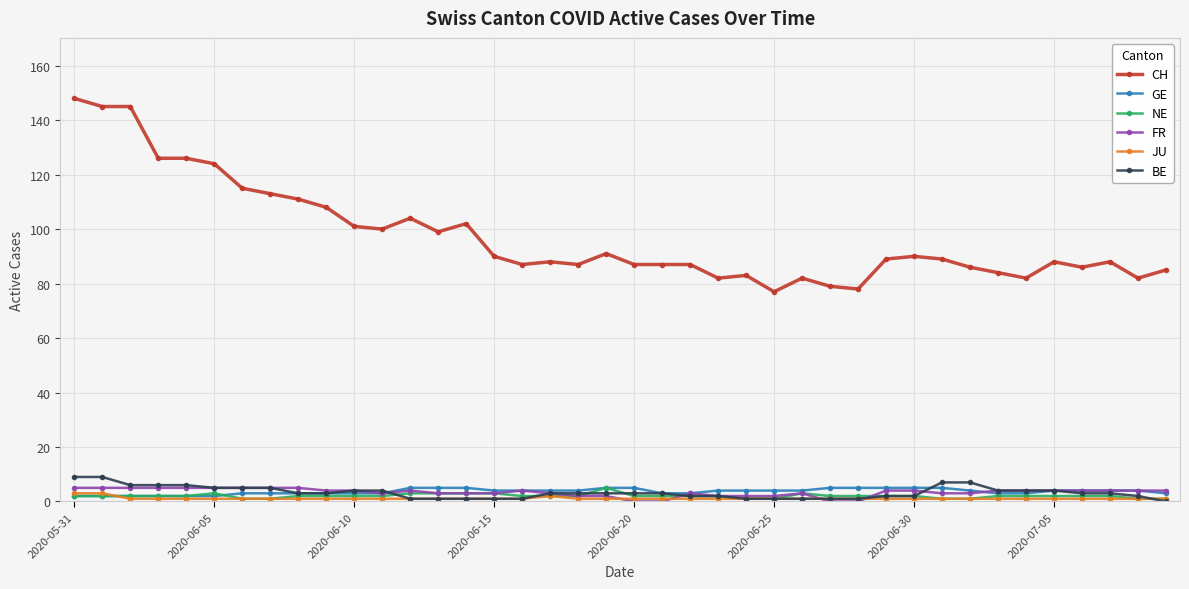

Which series has the widest spread of values?

CH